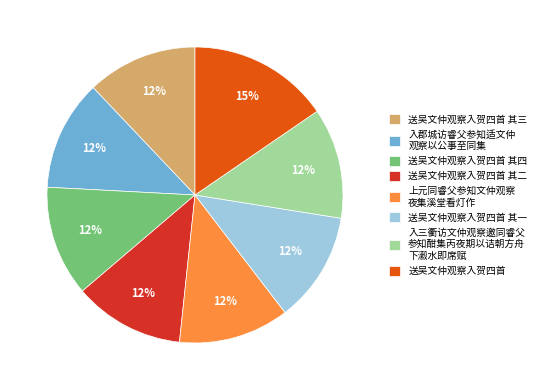

Is there a majority slice in this chart?

No